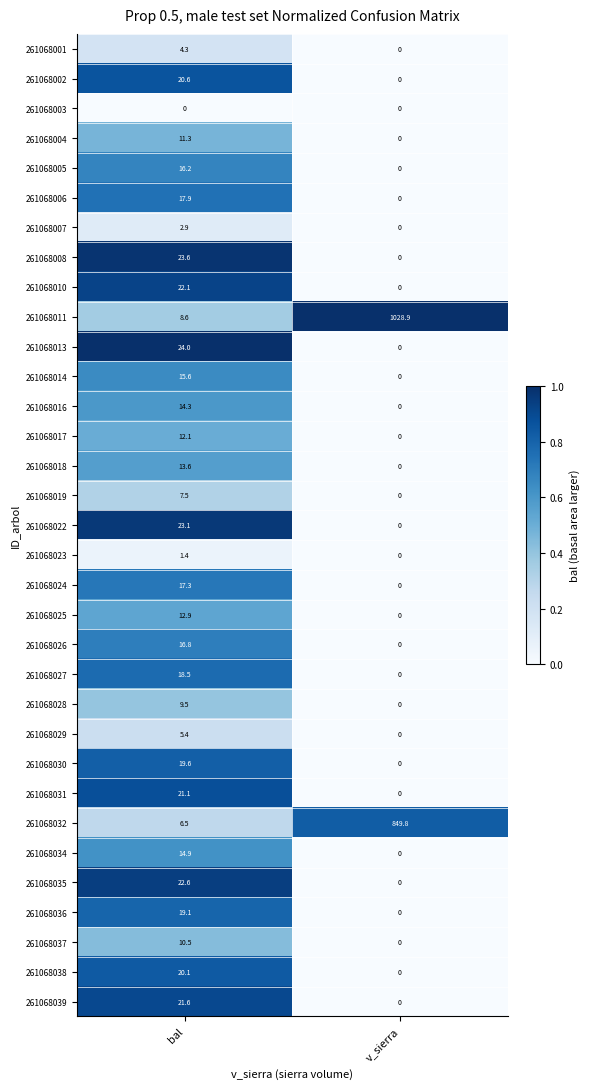

Which series has the largest total across all categories?

261068011